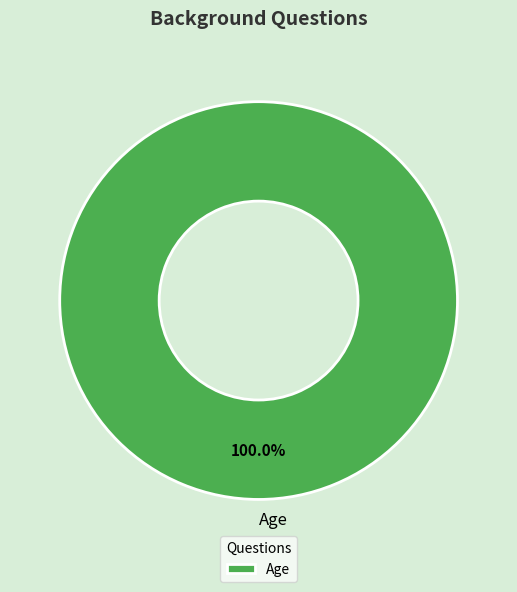

Which category accounts for the majority?

Age